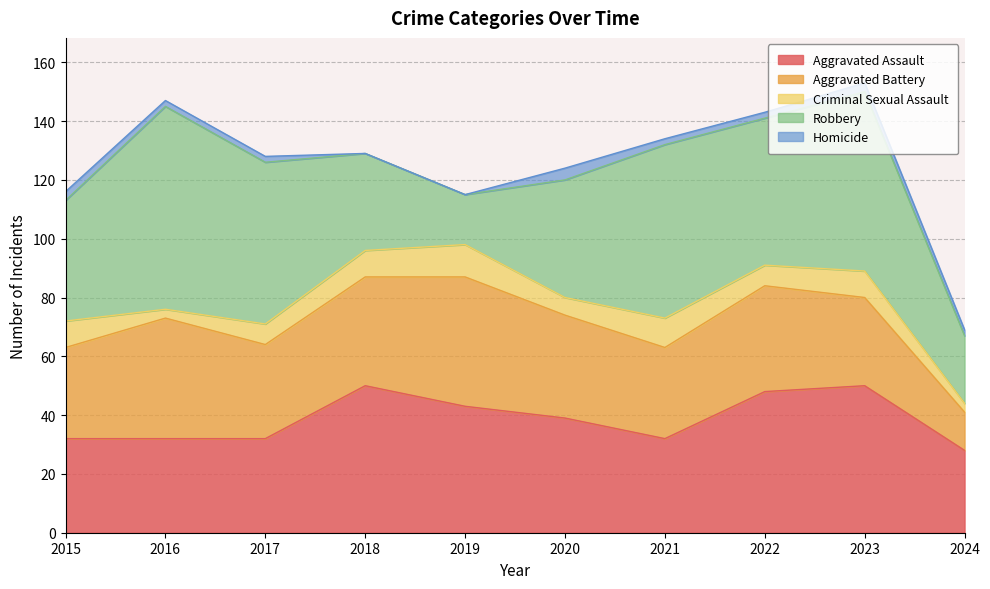

Is it true that Robbery equals 24 at 2015?

False